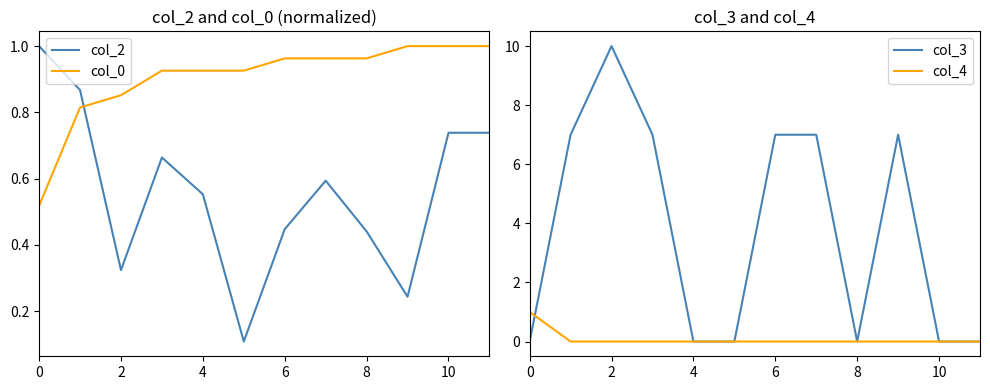

The col_3 series shows 0 at 4. True or false?

True